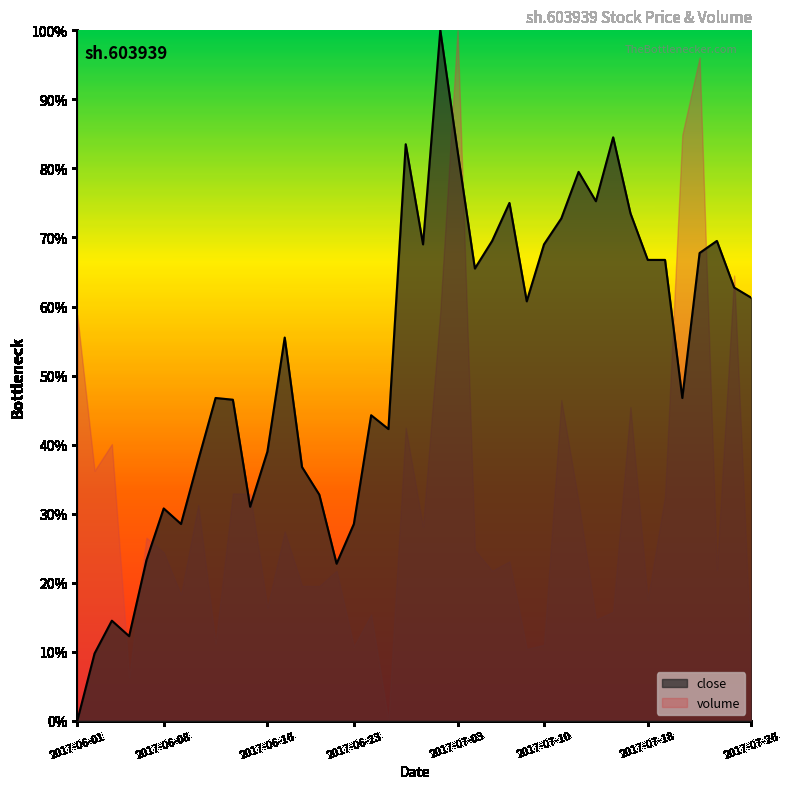

True or false: there are more than 2 points higher than both neighbors.

True